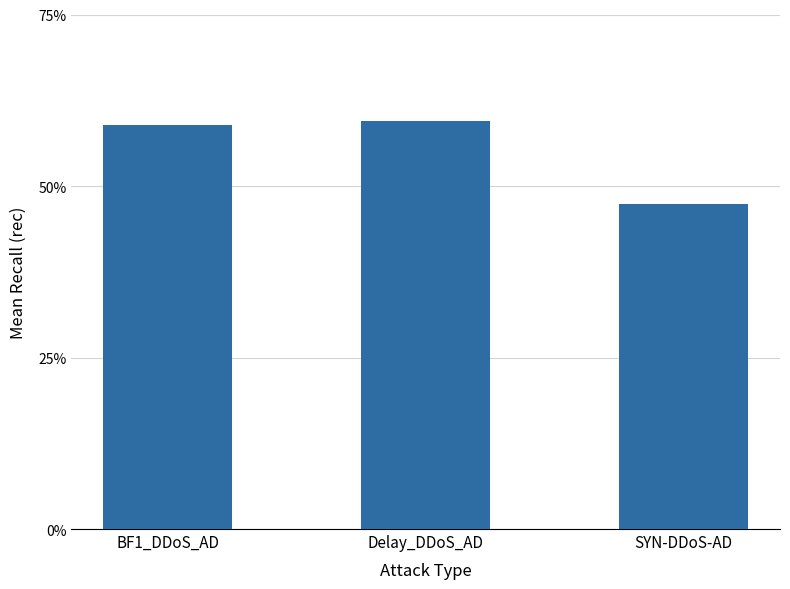

What is the label of the 3rd bar from the right?

BF1_DDoS_AD